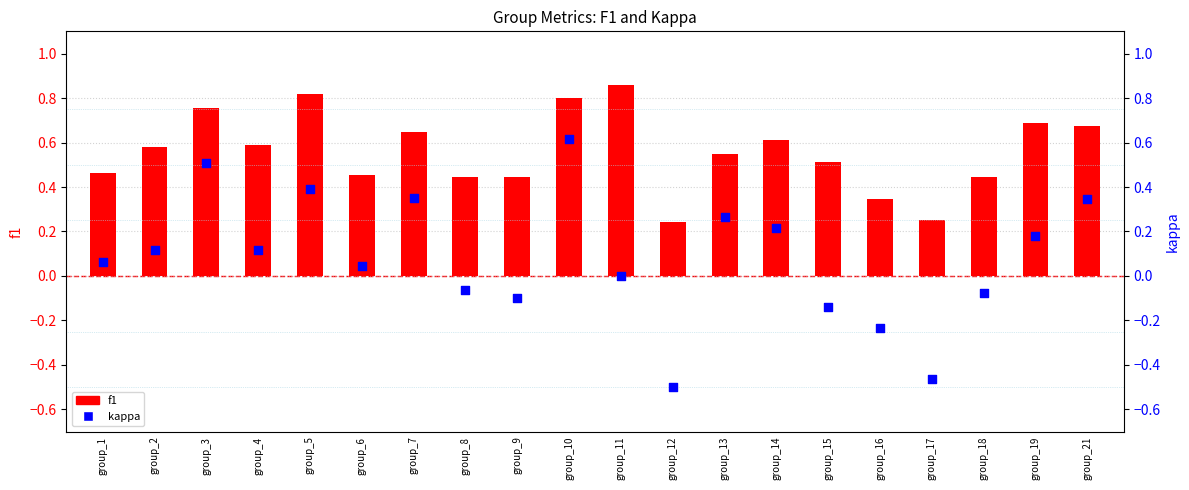

Which series reaches the minimum Y coordinate?

kappa